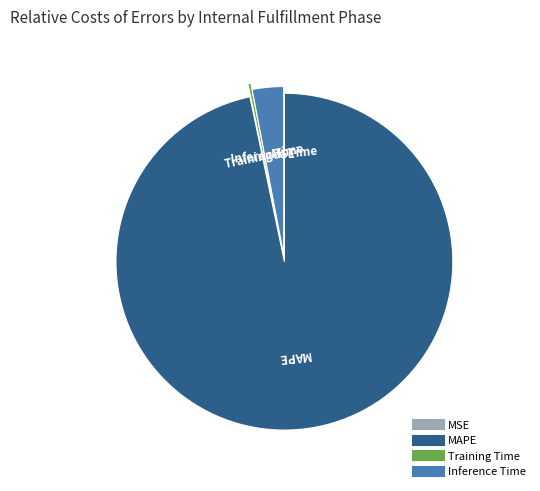

Is there any slice that represents more than half of the pie?

Yes